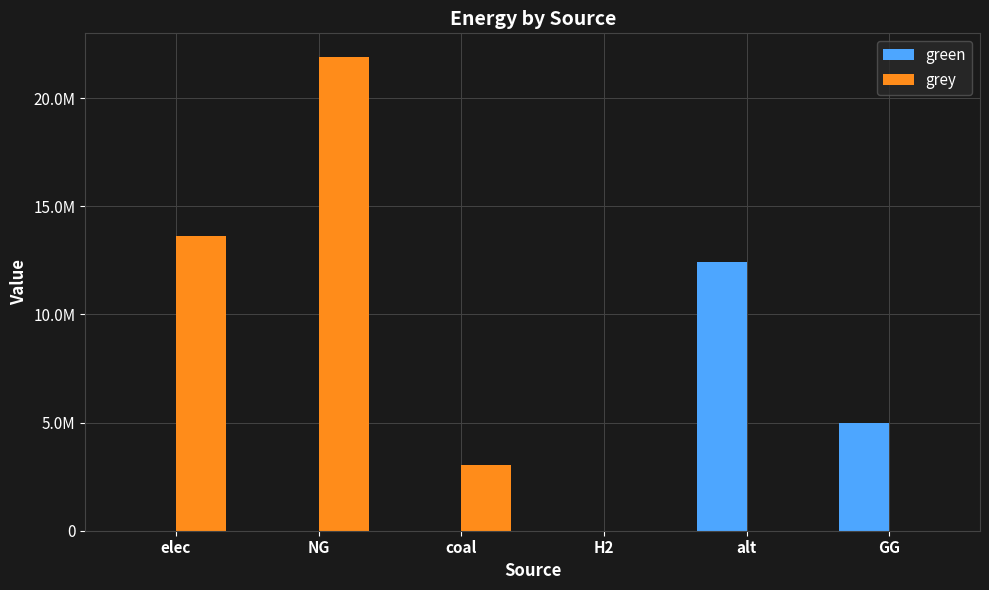

What are all the series names shown in the legend?

green, grey